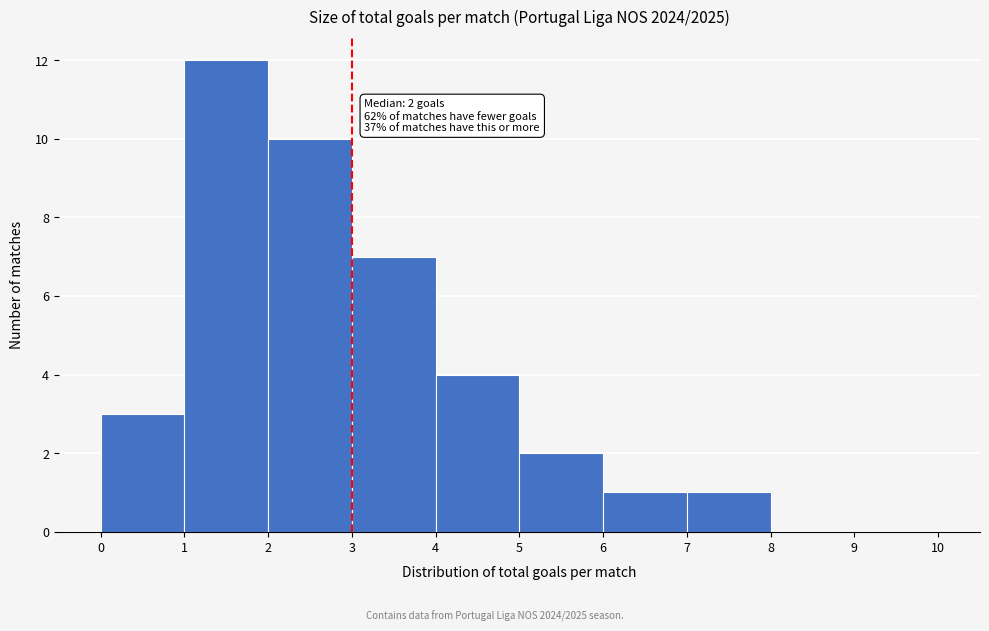

Which range on the x-axis has the tallest bar?

1 to 2